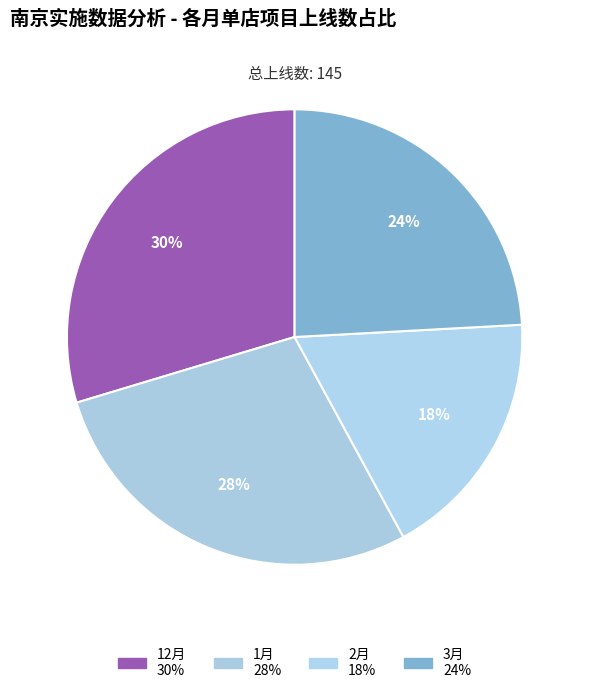

Count the number of slices in the pie.

4